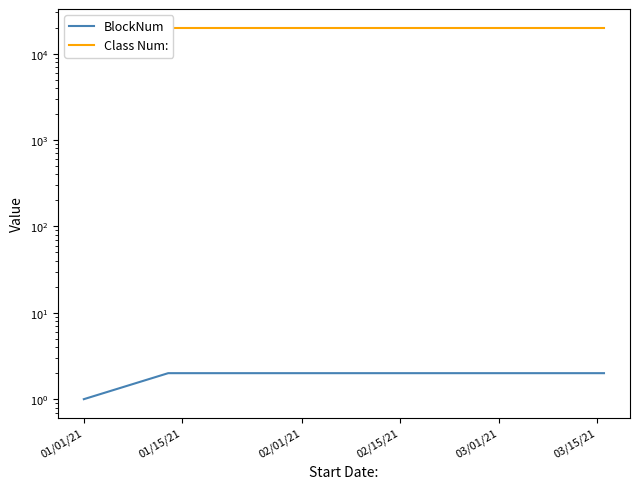

Reading left to right, what are all the values shown in this chart?

BlockNum: 1	2	2	2	2	2
Class Num:: 20018	20018	20018	20018	20018	20018